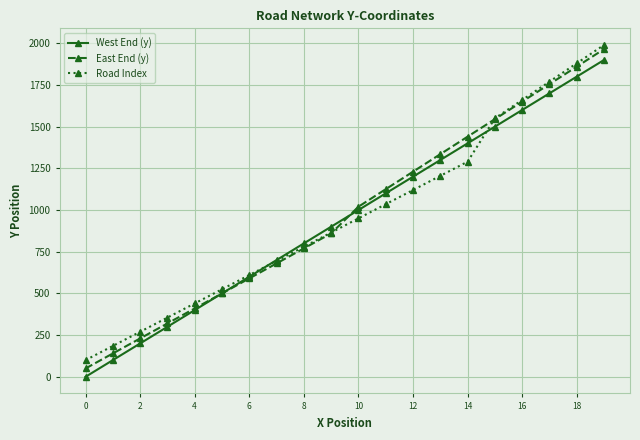

True or false: West End (y) has more than 1 points higher than both neighbors.

False